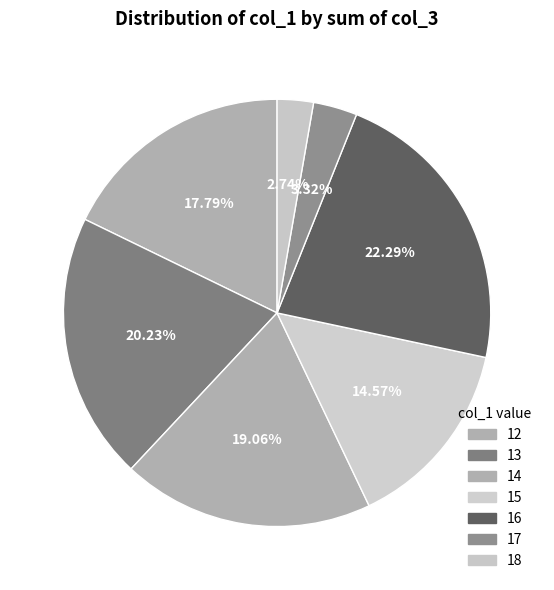

Is 14 the majority of the pie?

No